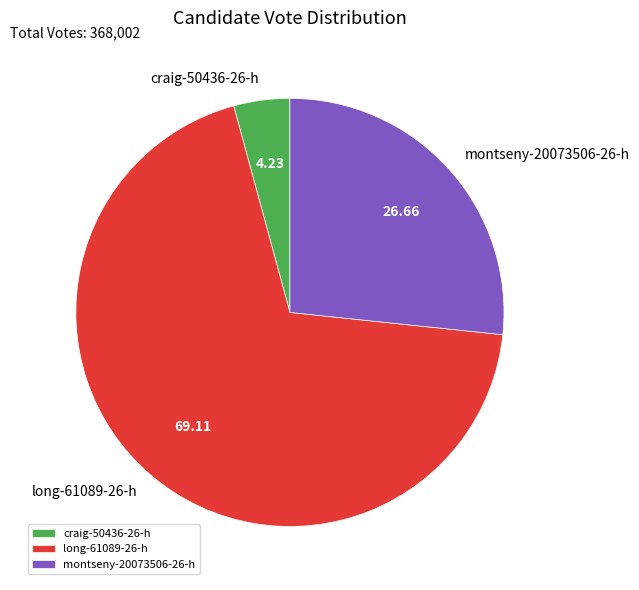

Count the number of slices in the pie.

3